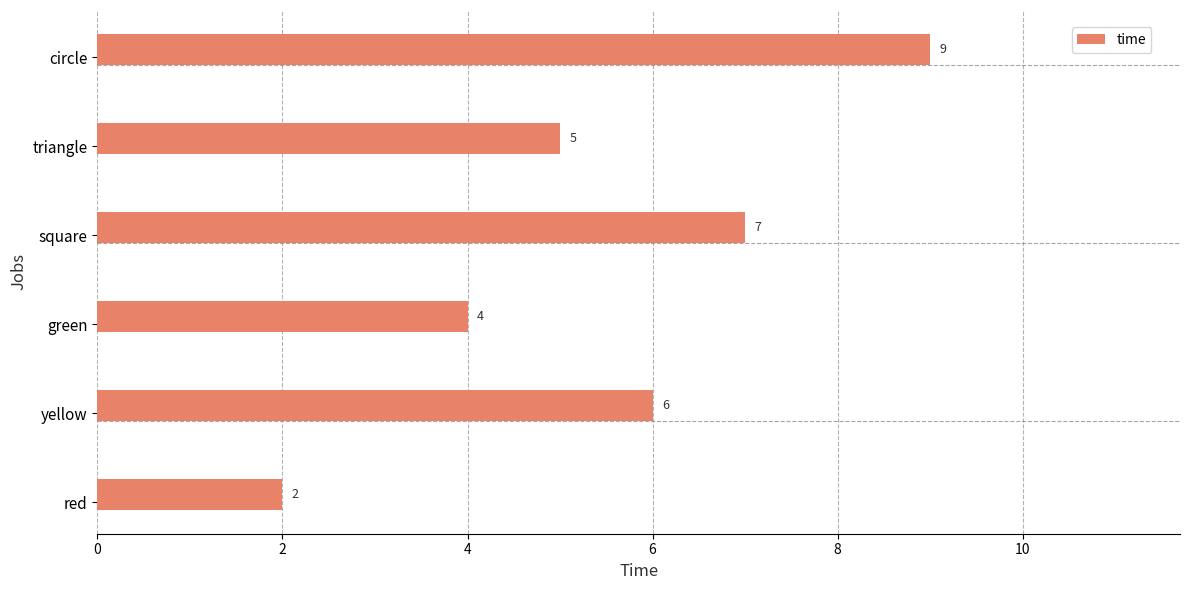

Rank the categories by value from lowest to highest.

red, green, triangle, yellow, square, circle